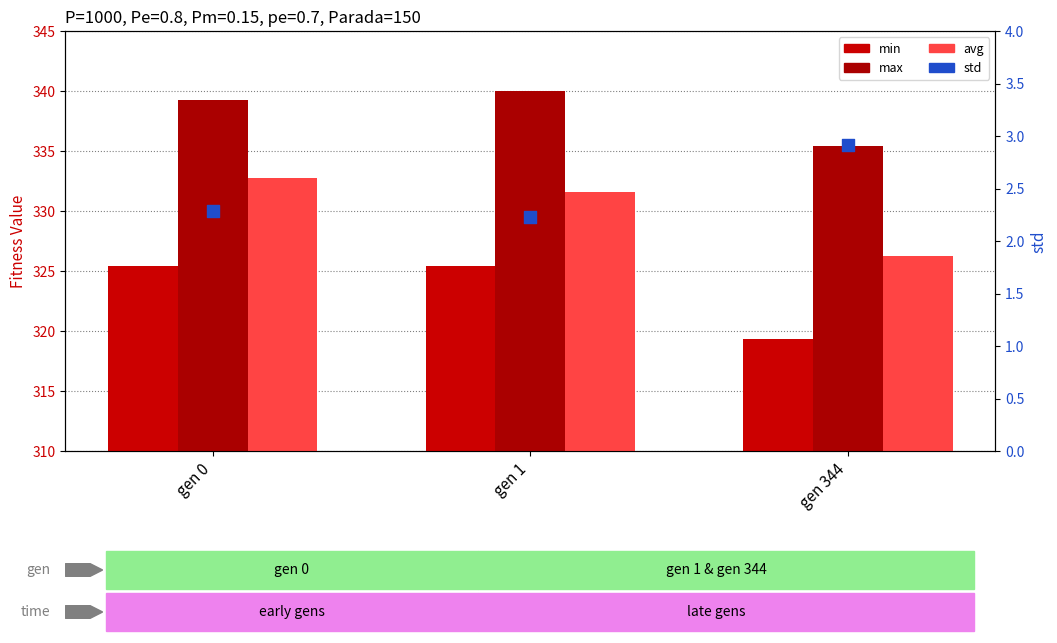

Which series has the widest spread of Y values?

avg